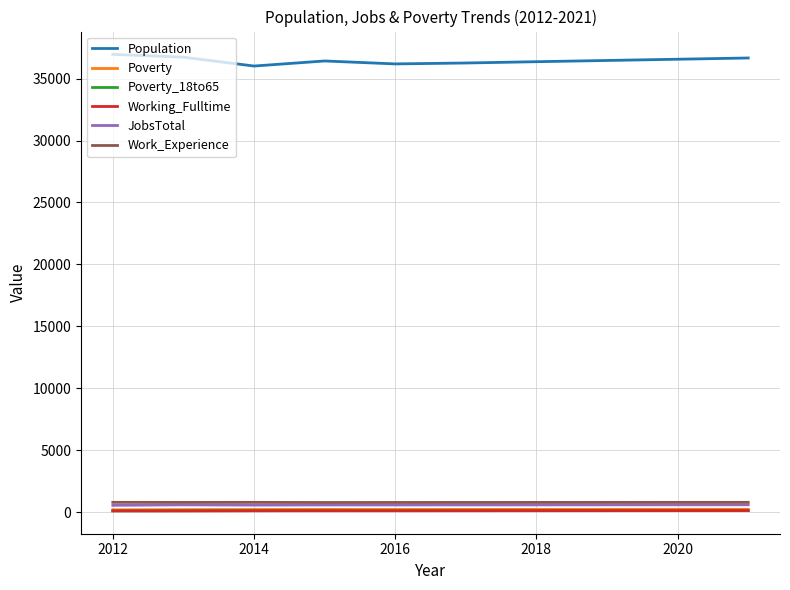

Which series has the largest total across all categories?

Population